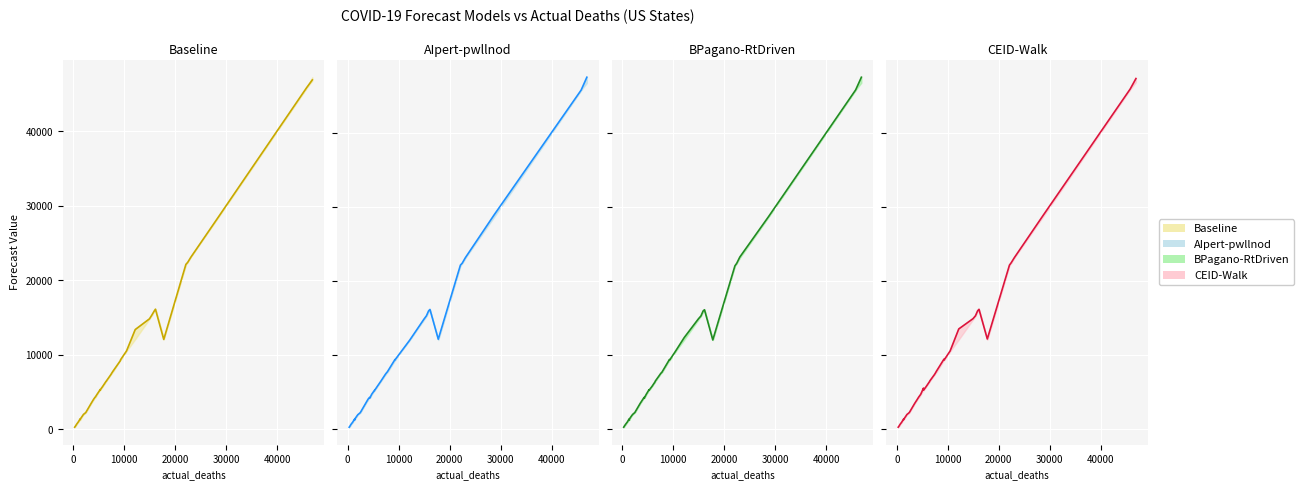

What is the difference between the second highest and minimum values in the CEID-Walk line series?

45579.0